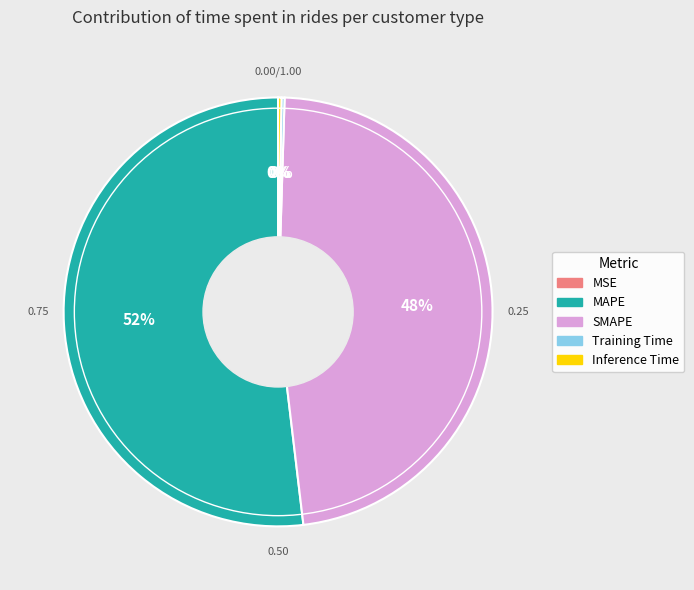

What is the majority slice?

MAPE